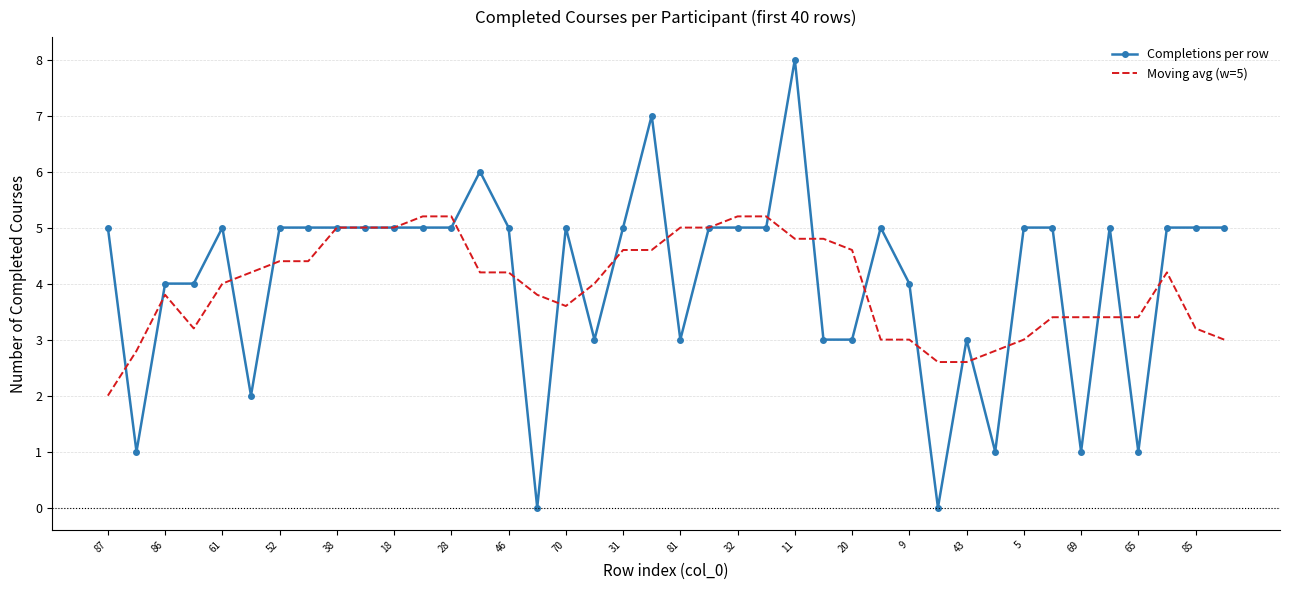

List the series in order of their peak value, highest first.

Completions per row, Moving avg (w=5)